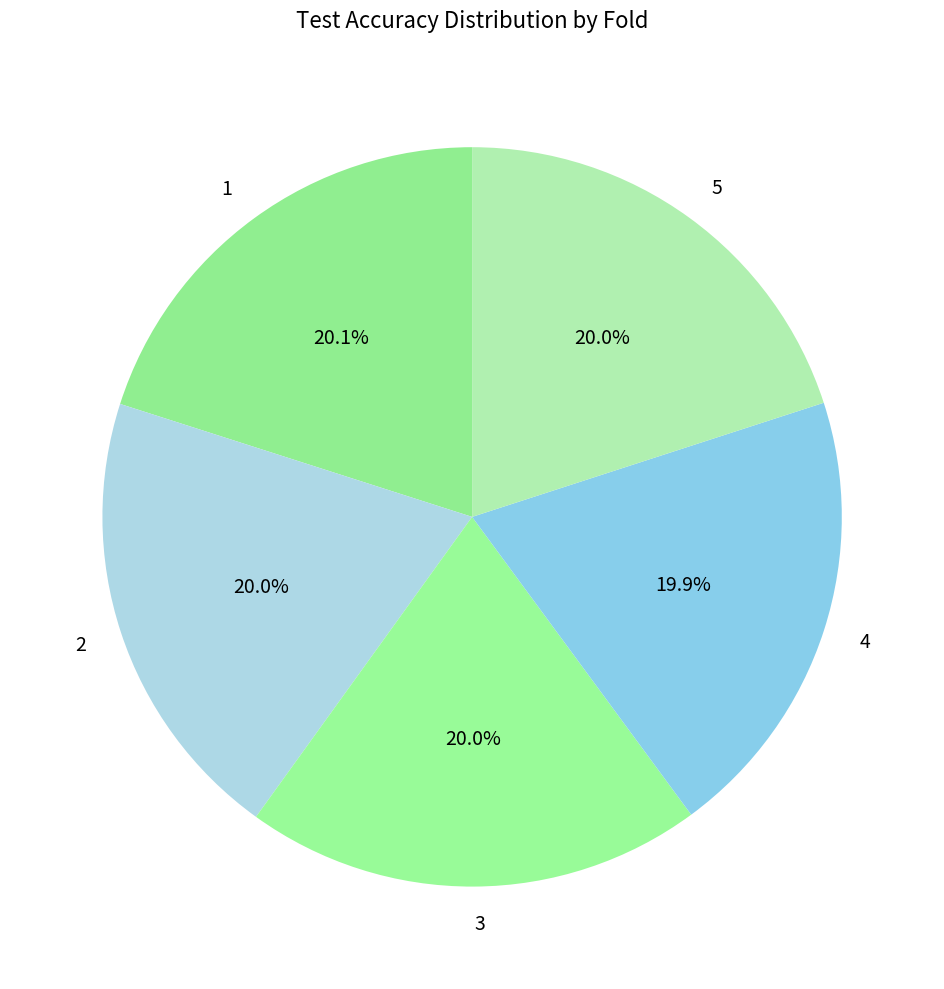

How many slices are in this pie chart?

5